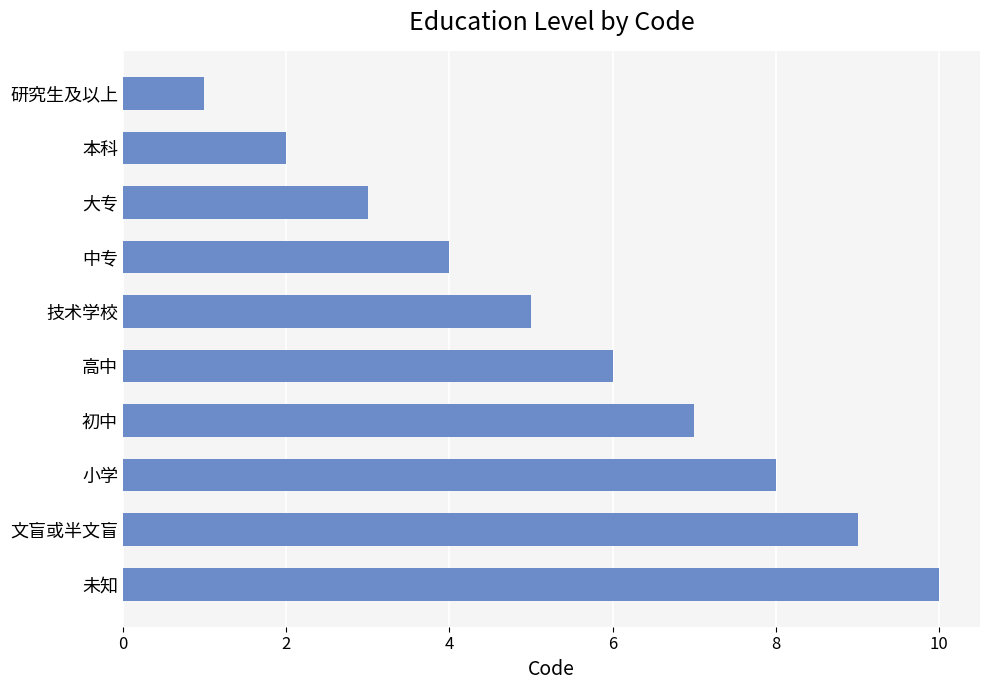

Reading bottom to top, list all the values displayed in this chart.

10	9	8	7	6	5	4	3	2	1